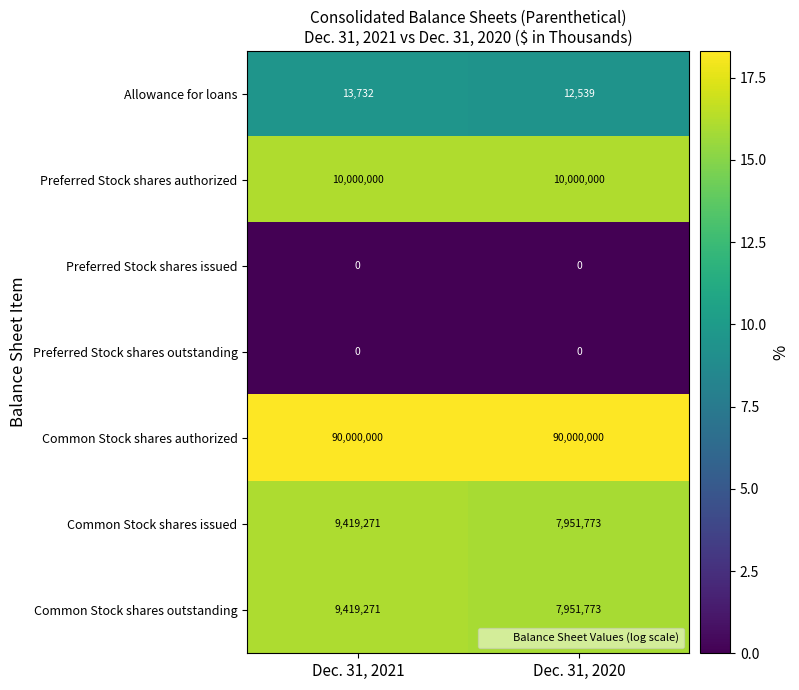

What is the greatest value displayed?

18.3